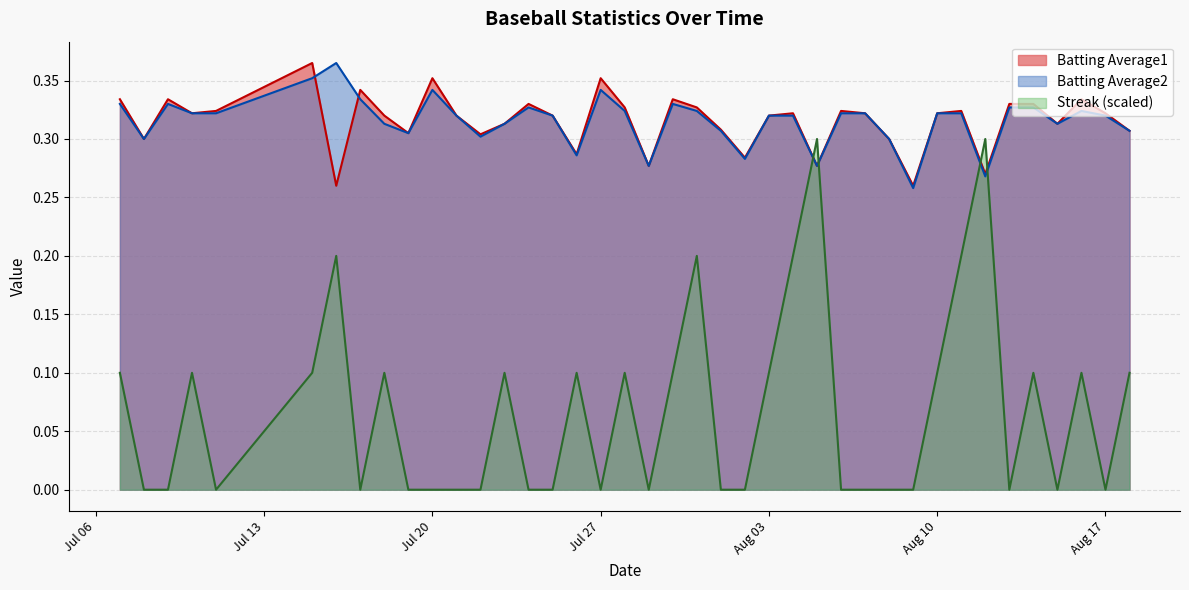

How many Streak values are between 0 and 1?

40